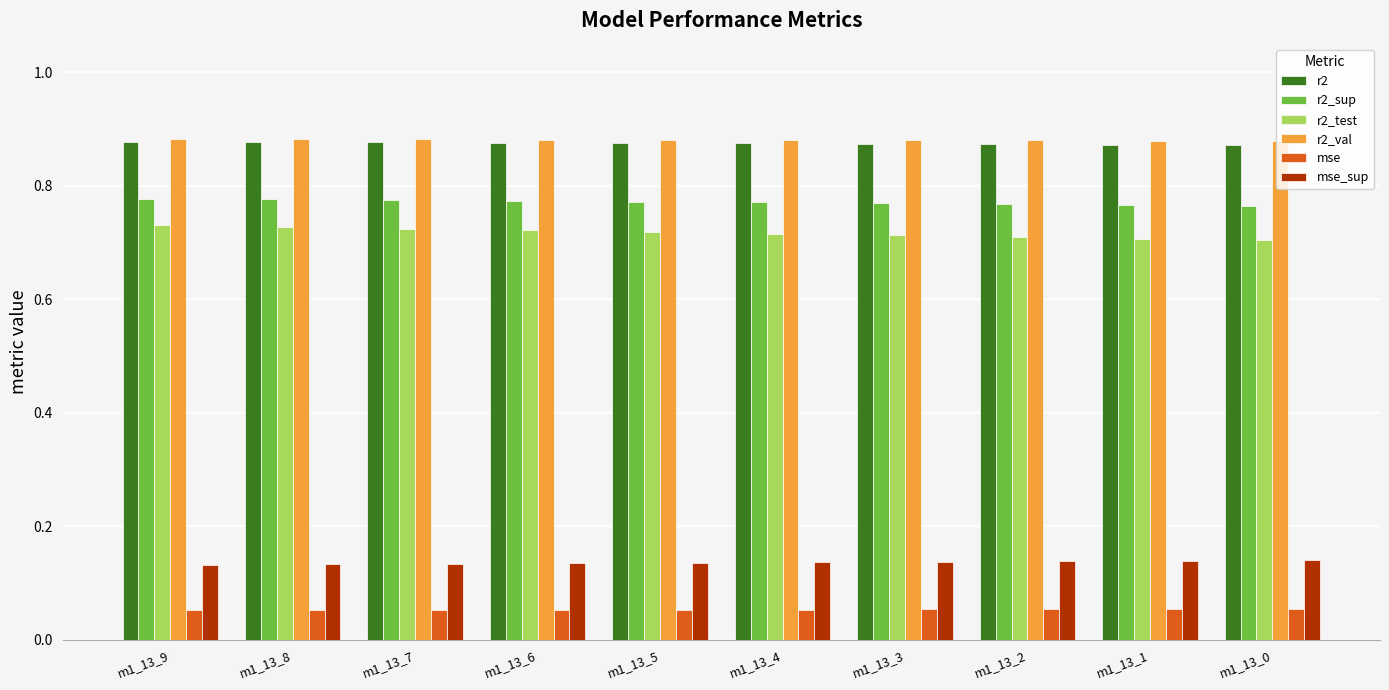

What is the sum of all mse values?

0.5